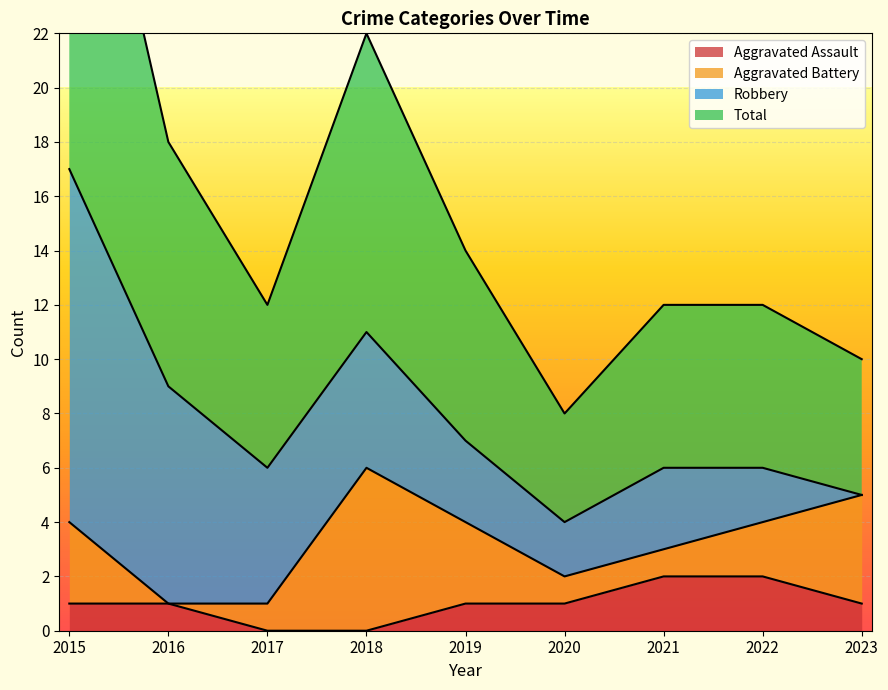

Is it true that Aggravated Assault equals 1 at 2016?

True